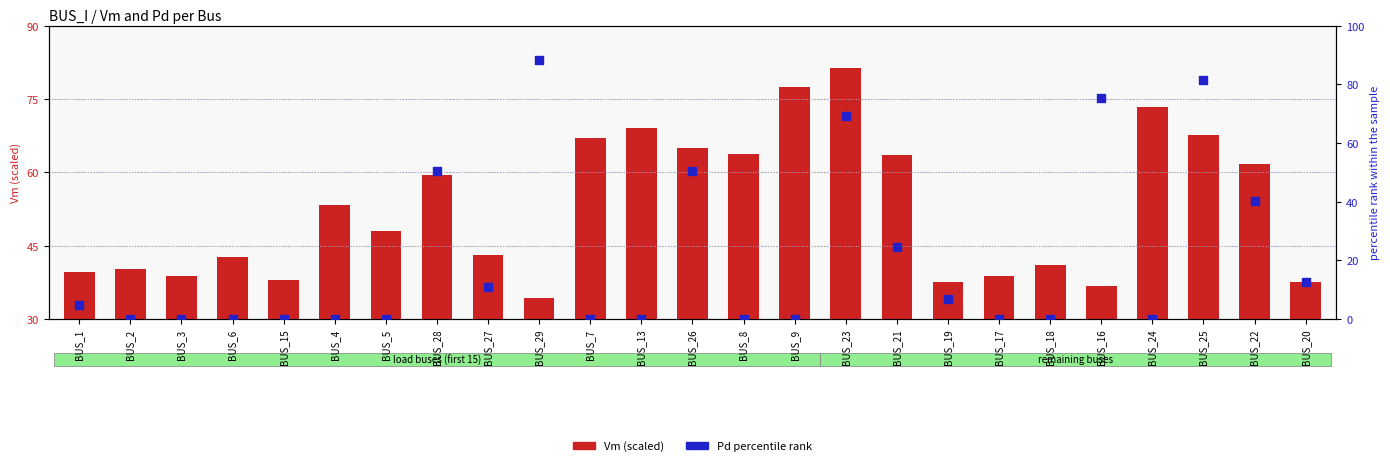

At how many categories does at least one series exceed 6?

25